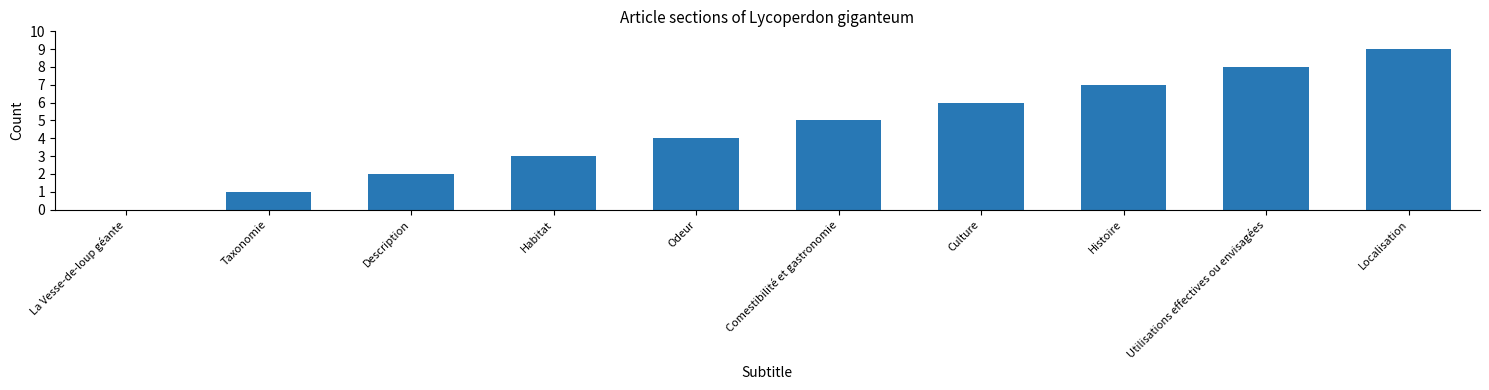

How many data points does each series have?

10